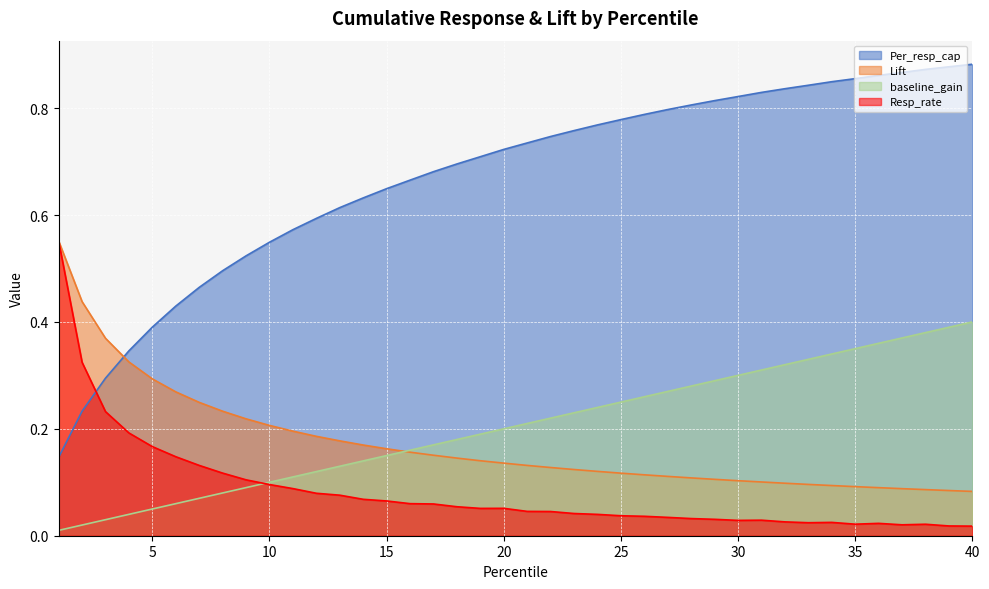

Reading right to left, list all the values displayed in this chart.

Per_resp_cap: 0.9	0.9	0.9	0.9	0.9	0.9	0.8	0.8	0.8	0.8	0.8	0.8	0.8	0.8	0.8	0.8	0.8	0.8	0.7	0.7	0.7	0.7	0.7	0.7	0.7	0.6	0.6	0.6	0.6	0.6	0.5	0.5	0.5	0.5	0.4	0.4	0.3	0.3	0.2	0.1
Lift: 0.1	0.1	0.1	0.1	0.1	0.1	0.1	0.1	0.1	0.1	0.1	0.1	0.1	0.1	0.1	0.1	0.1	0.1	0.1	0.1	0.1	0.1	0.1	0.2	0.2	0.2	0.2	0.2	0.2	0.2	0.2	0.2	0.2	0.2	0.3	0.3	0.3	0.4	0.4	0.6
baseline_gain: 0.4	0.4	0.4	0.4	0.4	0.3	0.3	0.3	0.3	0.3	0.3	0.3	0.3	0.3	0.3	0.2	0.2	0.2	0.2	0.2	0.2	0.2	0.2	0.2	0.2	0.1	0.1	0.1	0.1	0.1	0.1	0.1	0.1	0.1	0.1	0.1	0.0	0.0	0.0	0.0
Resp_rate: 0.0	0.0	0.0	0.0	0.0	0.0	0.0	0.0	0.0	0.0	0.0	0.0	0.0	0.0	0.0	0.0	0.0	0.0	0.0	0.0	0.1	0.1	0.1	0.1	0.1	0.1	0.1	0.1	0.1	0.1	0.1	0.1	0.1	0.1	0.1	0.2	0.2	0.2	0.3	0.6